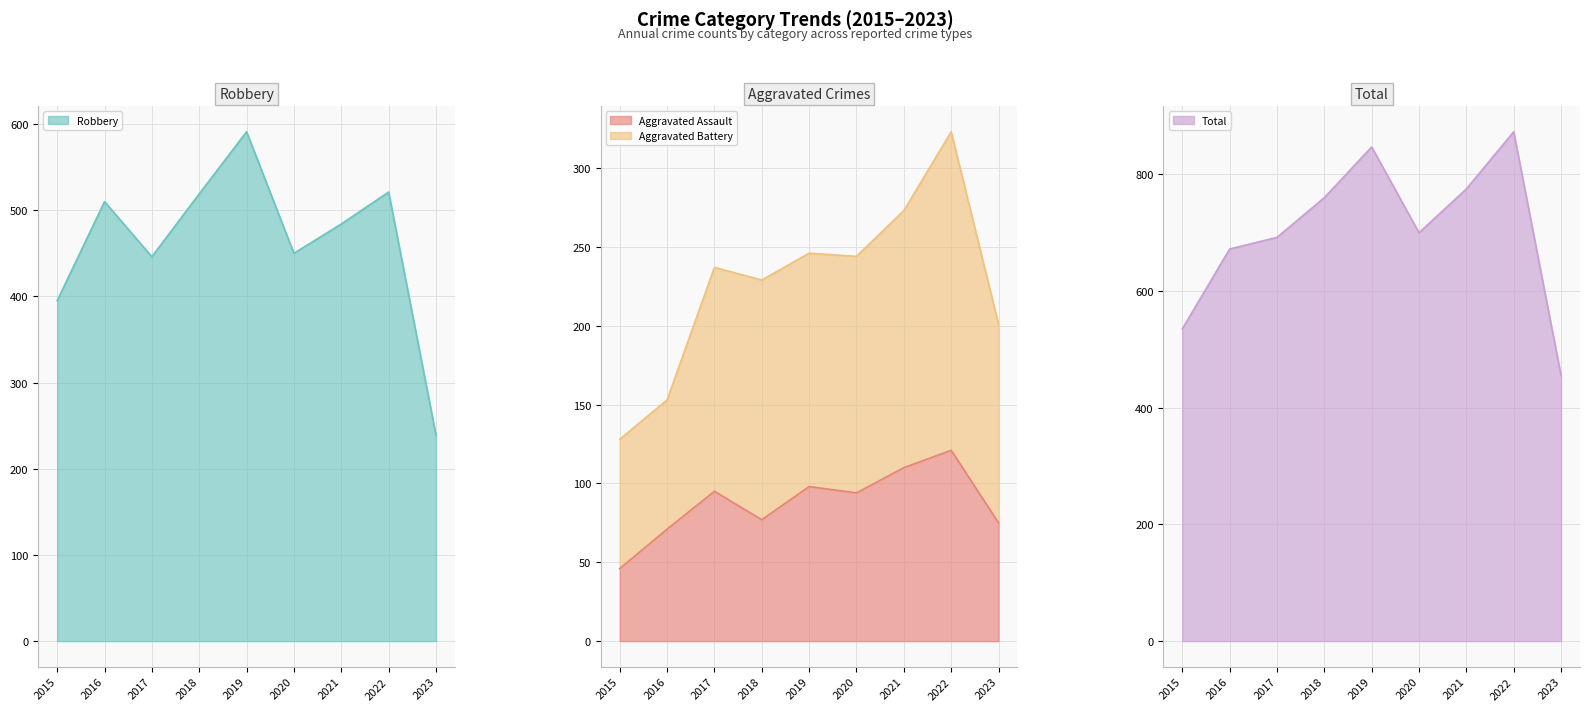

What is the maximum value for Aggravated Assault?

121